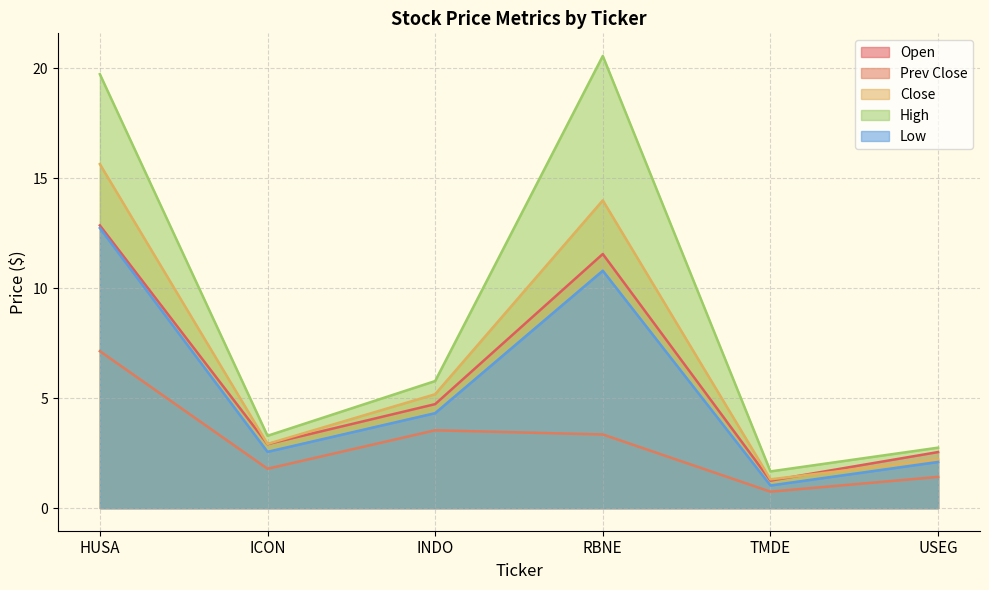

What is the label of the 4th point from the right?

INDO